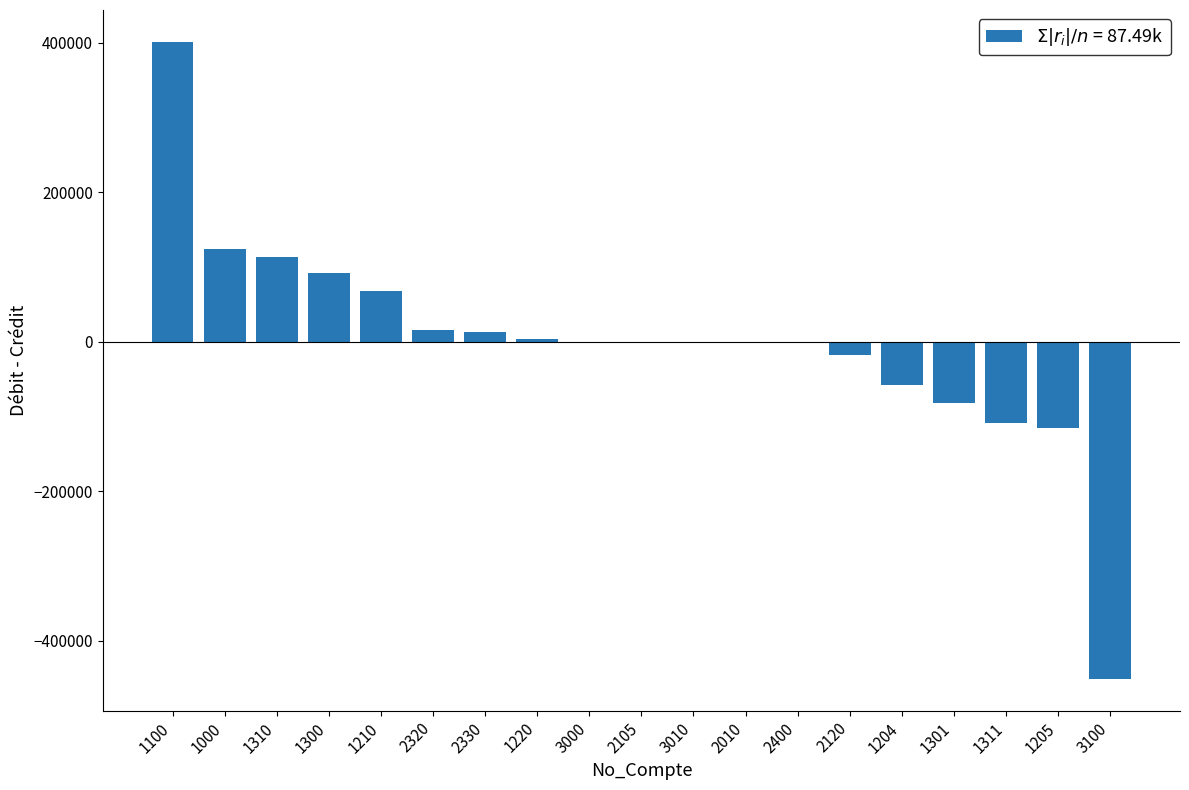

How many data points are above -188?

9